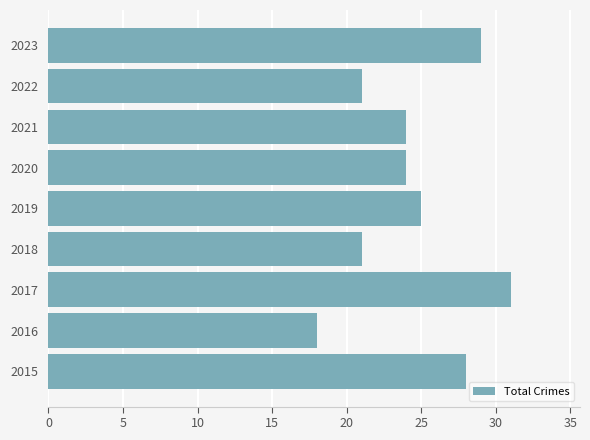

Reading top to bottom, what are all the values shown in this chart?

2023=29	2022=21	2021=24	2020=24	2019=25	2018=21	2017=31	2016=18	2015=28